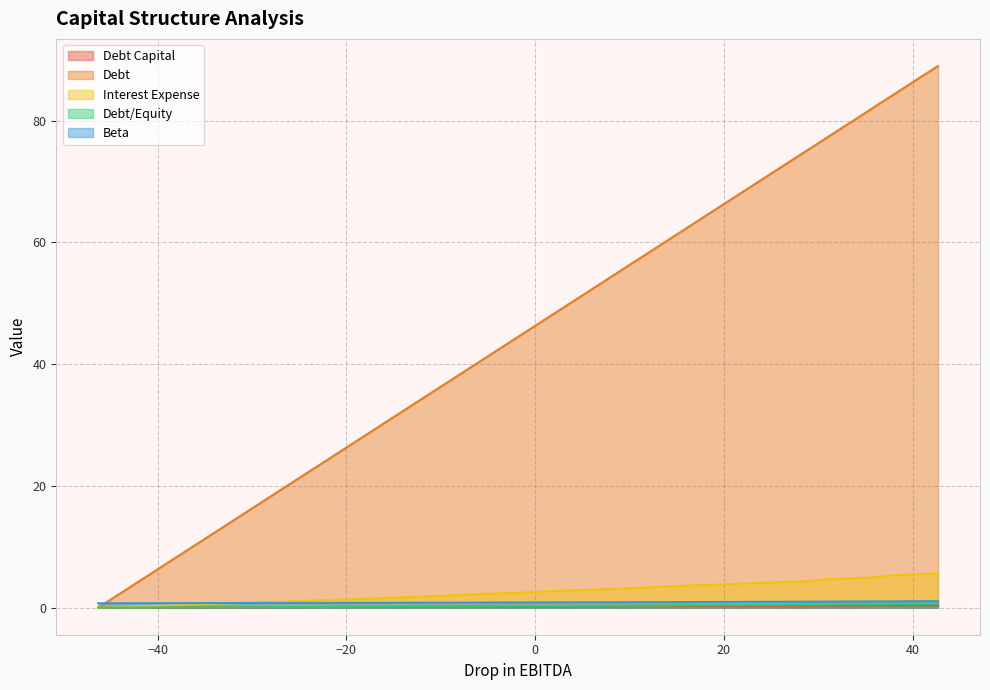

Which series has the widest spread of values?

Debt